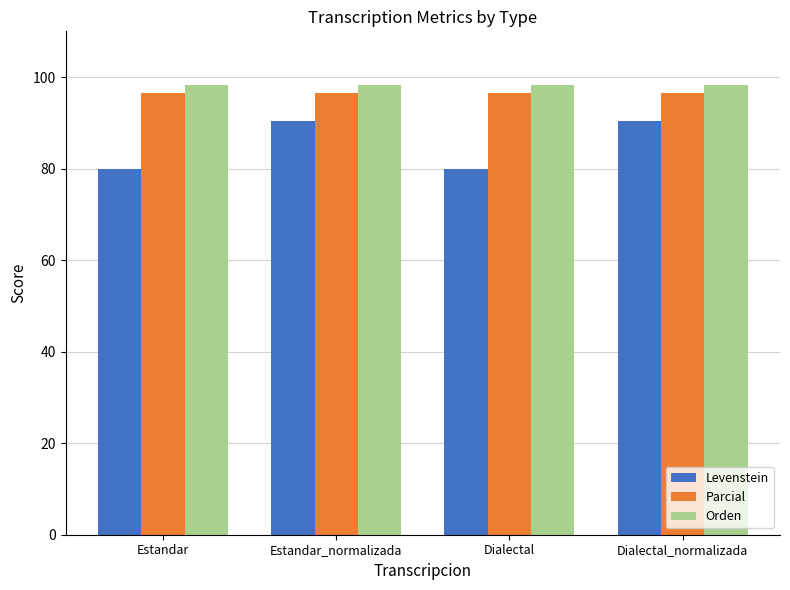

What is the label of the 4th bar from the right?

Estandar